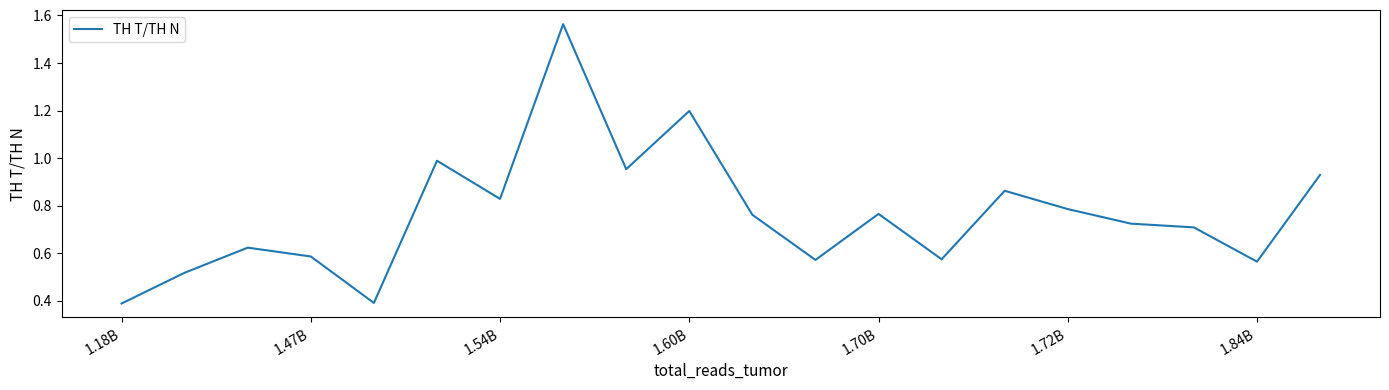

What is the smallest value displayed?

0.4